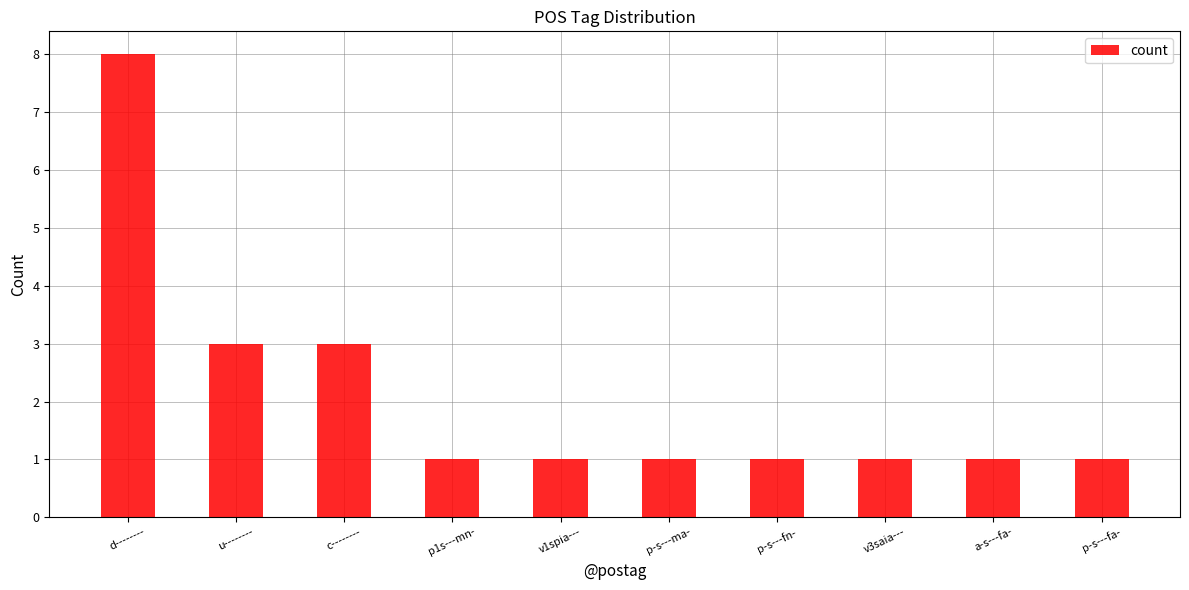

Approximately how many times larger is the value at p1s---mn- compared to p-s---ma-?

1.0